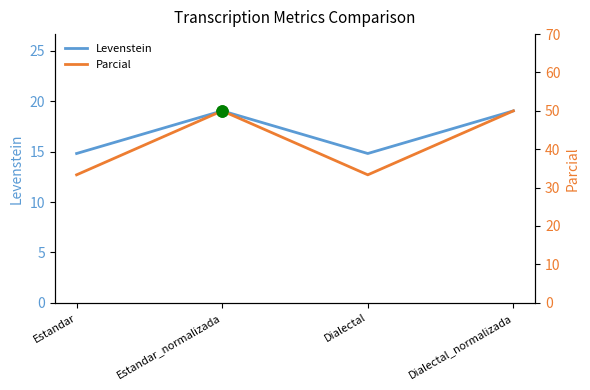

Is it true that Parcial equals 76.6 at Dialectal_normalizada?

False